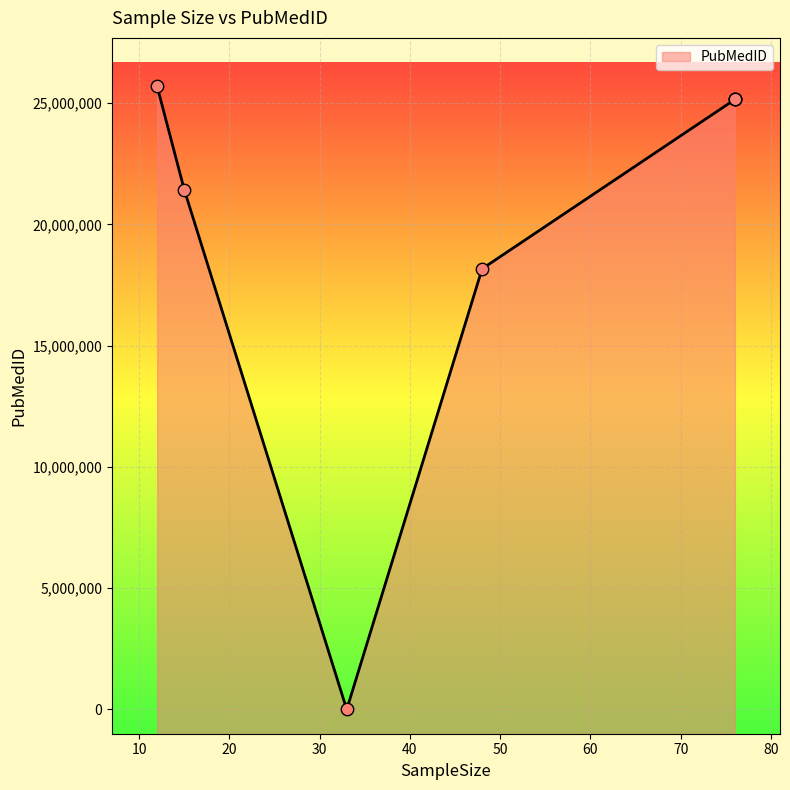

What is the change in value from 48 to 33?

-18171944